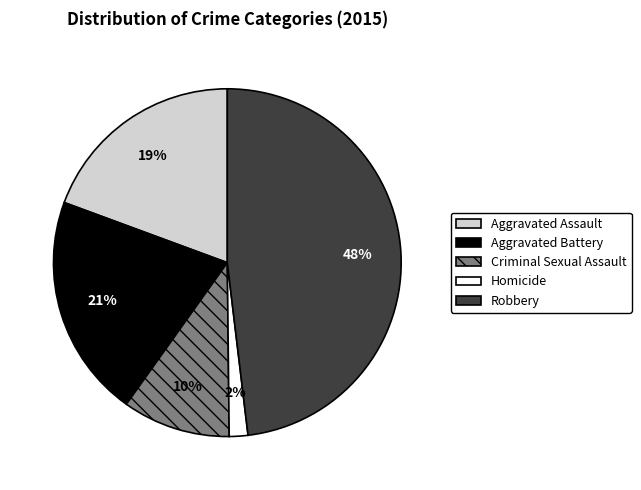

How many slices are in this pie chart?

5